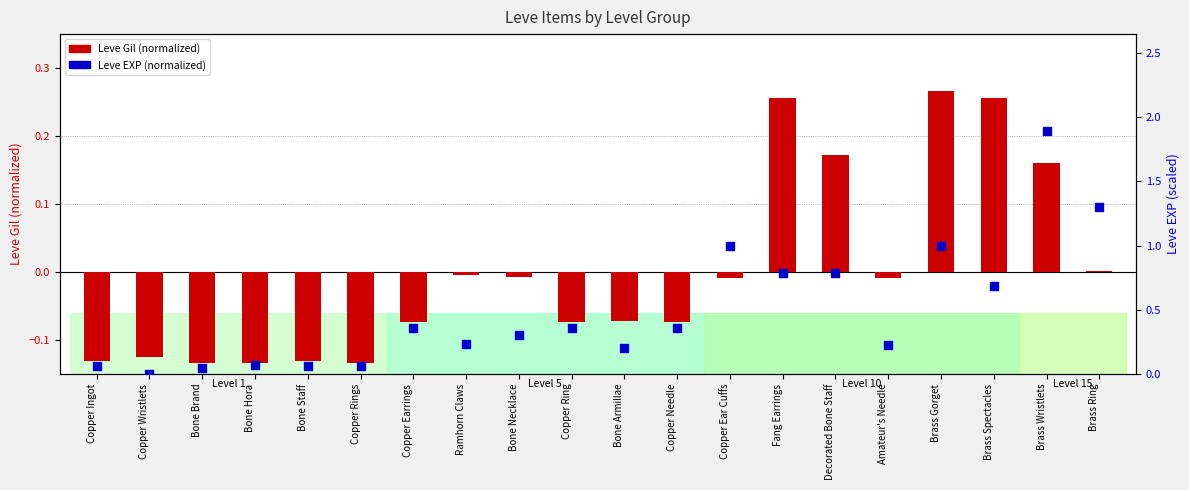

Which series contains the highest Y value?

Leve EXP (normalized)